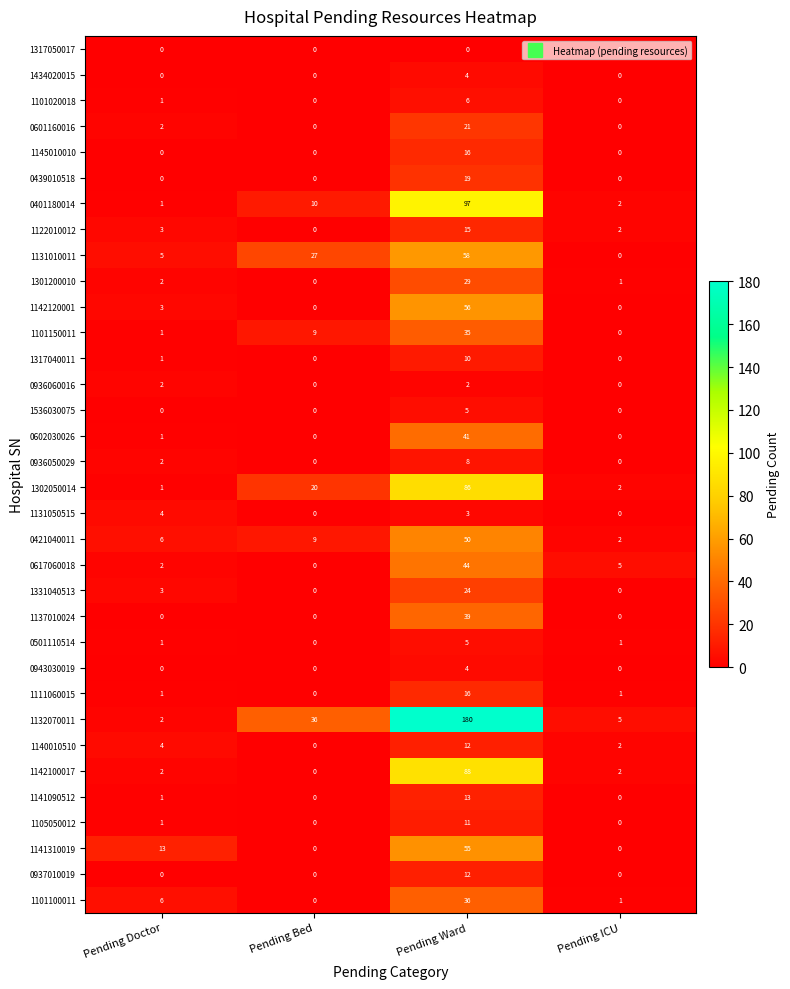

Which series changed the most between Pending Doctor and Pending Ward?

1132070011